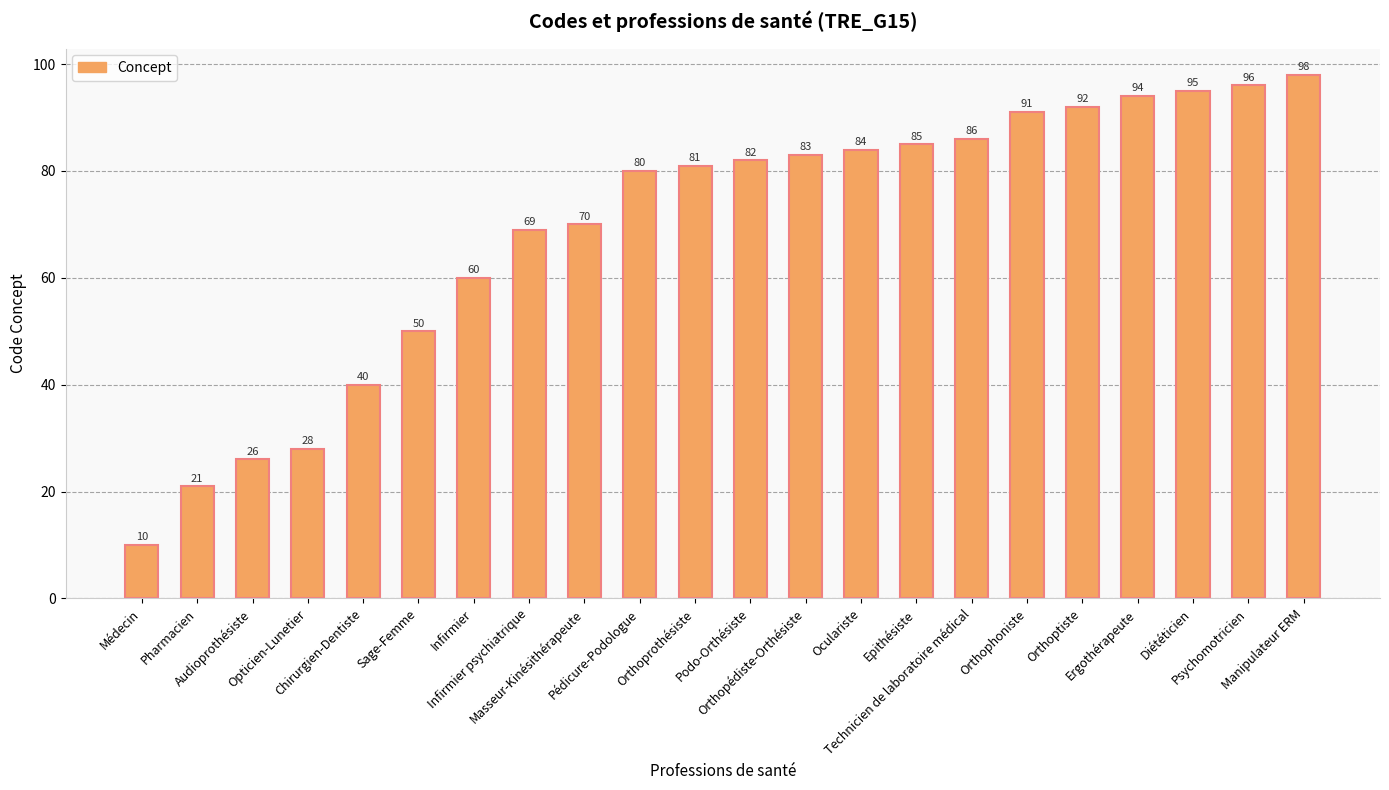

Does the chart contain any negative values?

No